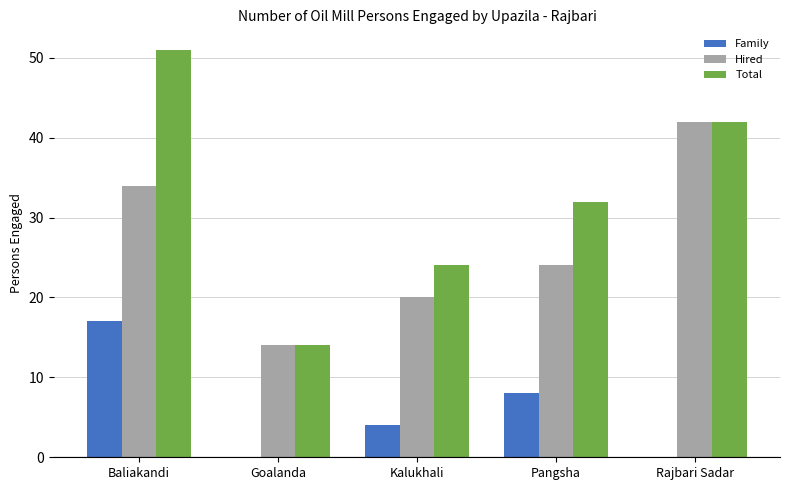

Between Baliakandi and Rajbari Sadar, which series saw the biggest shift?

Family